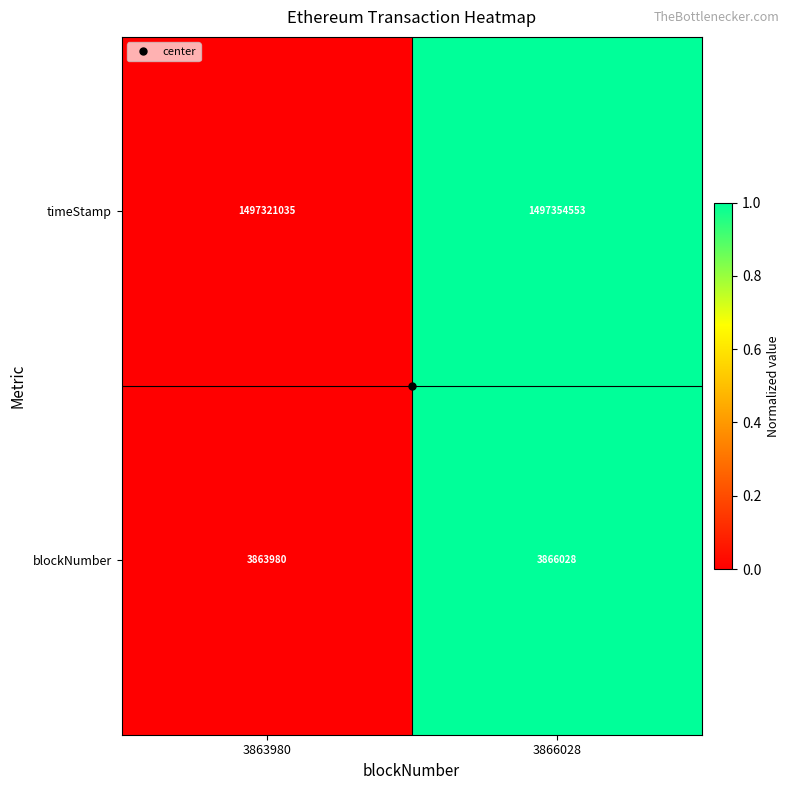

What is the sum of the timeStamp values at 3863980 and 3866028?

2994675588